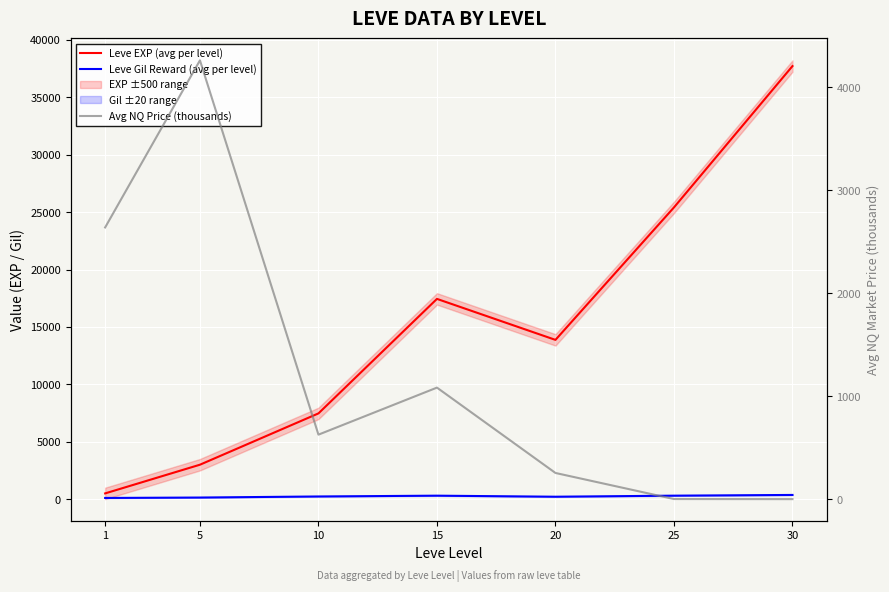

True or false: Leve Gil Reward (avg per level) and Leve EXP (avg per level) cross at least once.

False